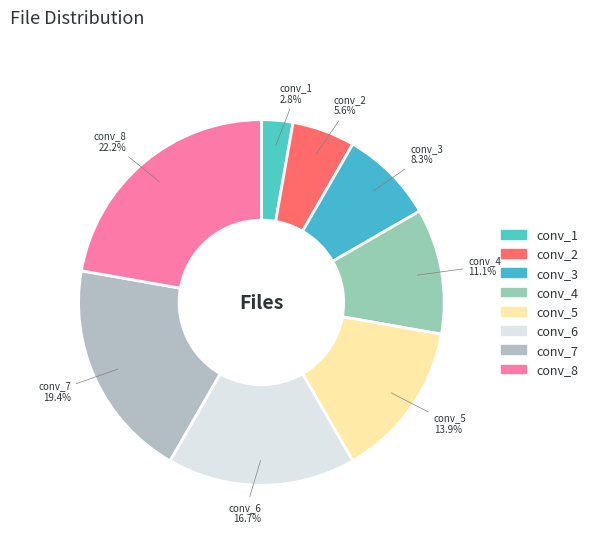

Is it true that conv_1 is 16% of the pie?

False